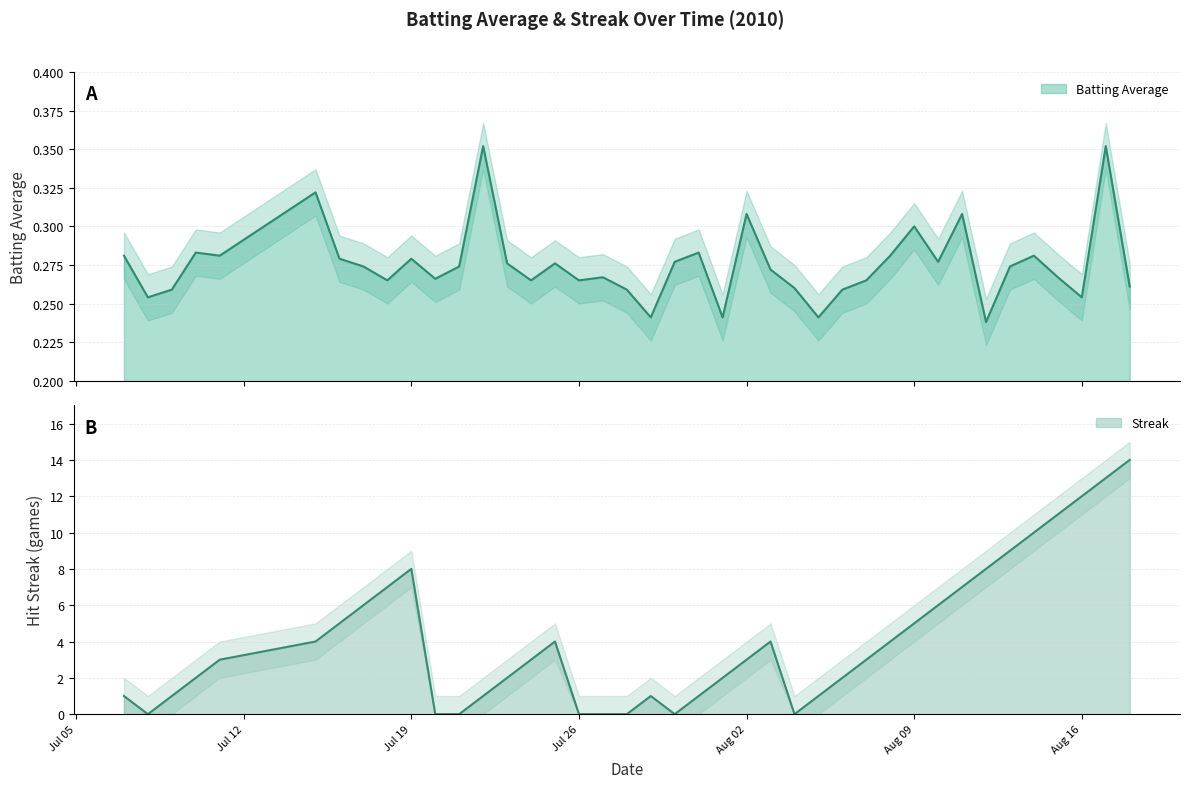

What is the difference between the maximum and minimum values in the Streak series?

14.0